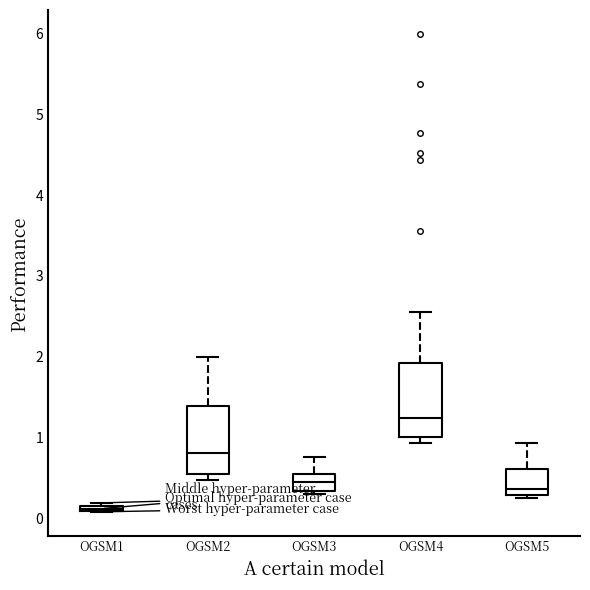

Which box has the highest median line?

OGSM4